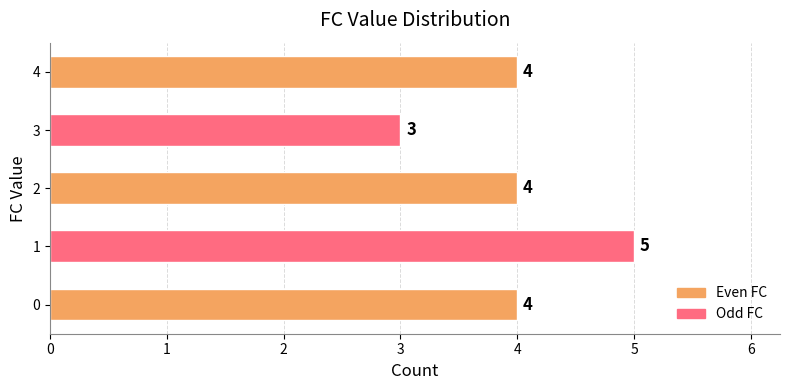

Reading top to bottom, extract all data points from this chart.

4=4	3=3	2=4	1=5	0=4